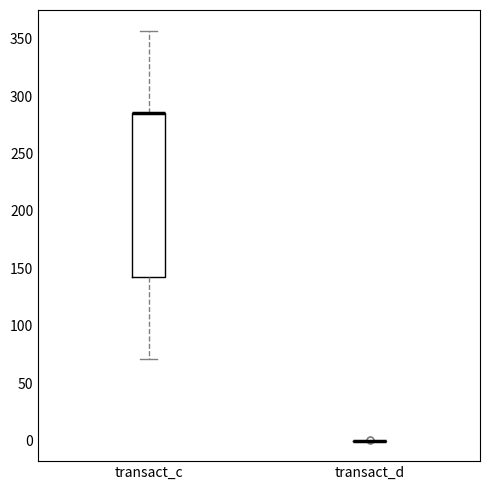

Reading left to right, transcribe this box plot: for each box, give where its median line is, the range the box spans, and where its two whiskers end, as read against the y-axis. The values are not printed on the chart, so give them approximately, as read against the axis.

transact_c: median 285 (drawn on the box's upper edge), box 145 to 285, whiskers 70 to 355
transact_d: box collapsed to a line at 0, whiskers 0 to 0